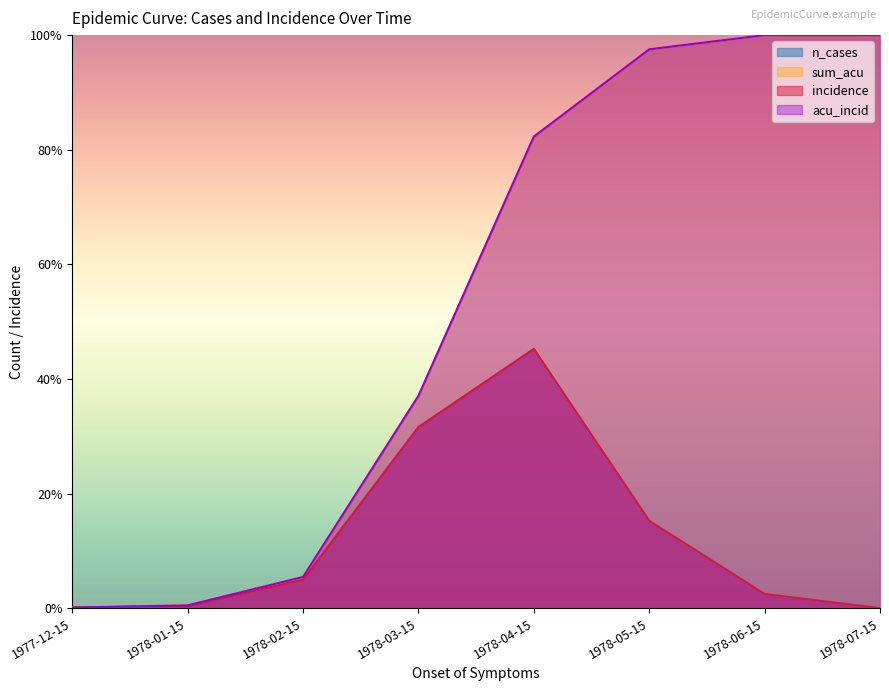

True or false: n_cases and sum_acu intersect in this chart.

False